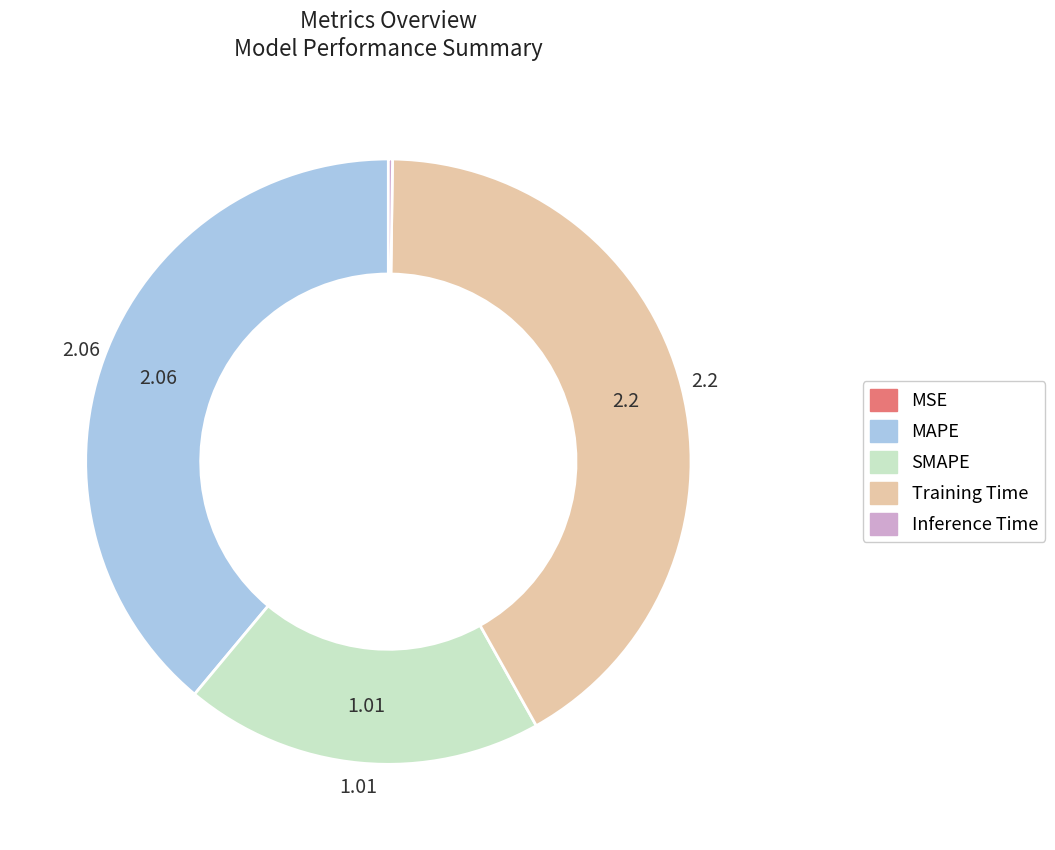

Combined, do Training Time and MAPE account for over 50%?

Yes